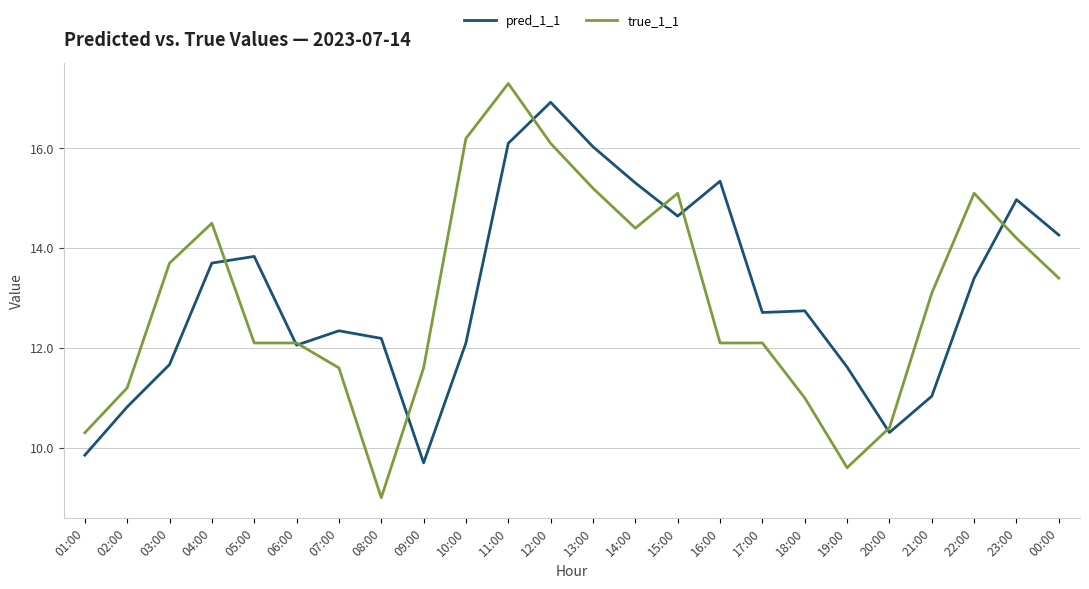

At which label is true_1_1 closest to 13?

21:00